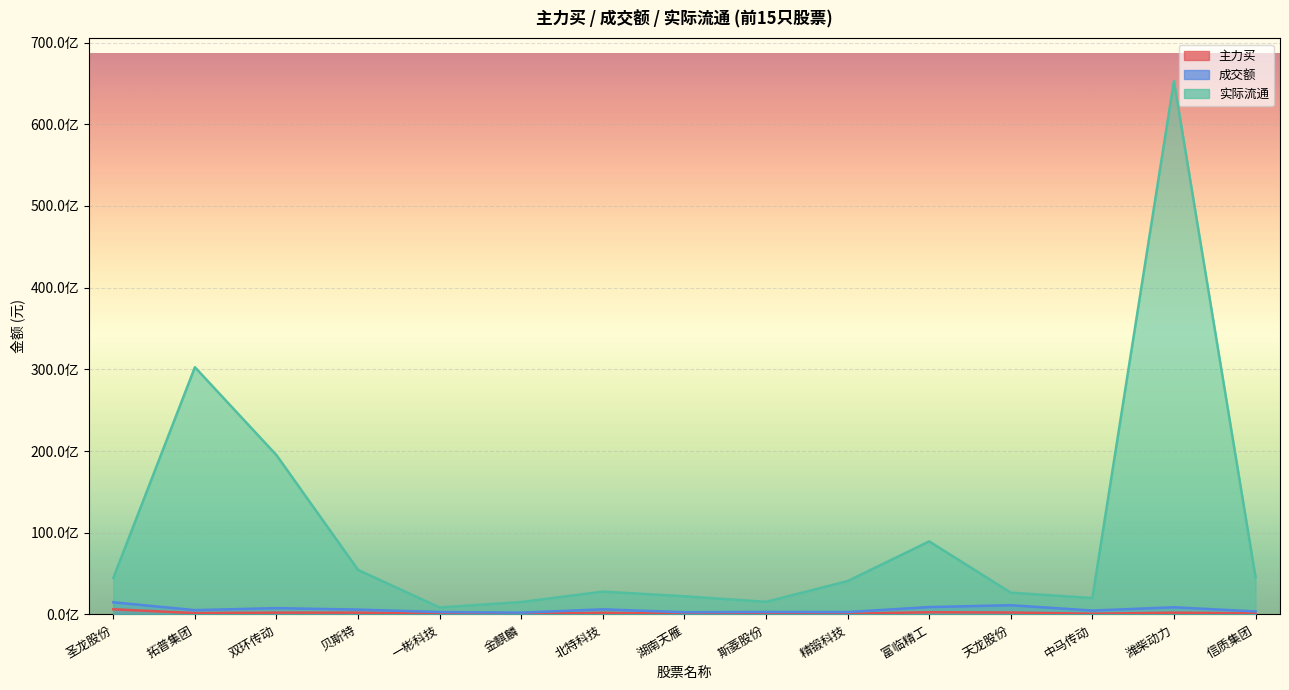

Reading left to right, extract all data points from this chart.

主力买: 634572375	169243438	222331926	219896416	90495368	81789821	197074821	93837039	90994632	84073344	277725052	237737493	94392349	216157390	135694131
成交额: 1489229939	532616493	774745024	596552997	303080988	223796208	629645021	276598376	309181122	293983081	906259297	1130552787	482053852	877026891	375004100
实际流通: 4468616971	30262692281	19498966336	5449550015	854999176	1520560939	2796171843	2225250150	1546134380	4085198311	8945535063	2669161756	2009501532	65298492652	4564334103